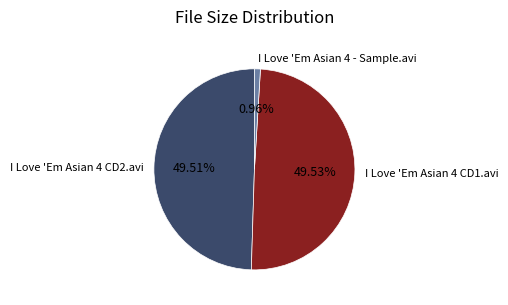

Does I Love 'Em Asian 4 CD2.avi account for over 50% of the chart?

No